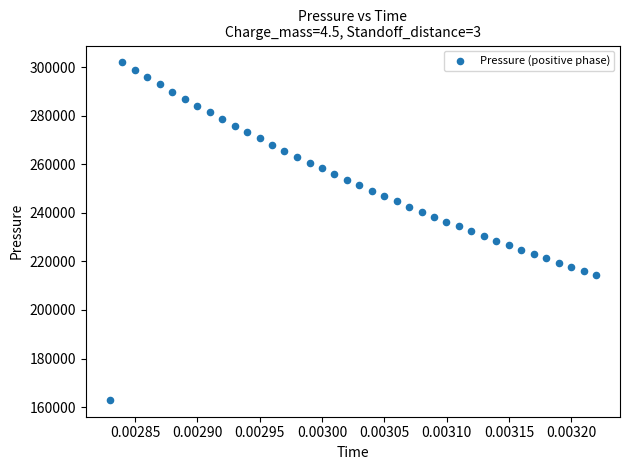

What is the range of Y values (max minus min)?

139024